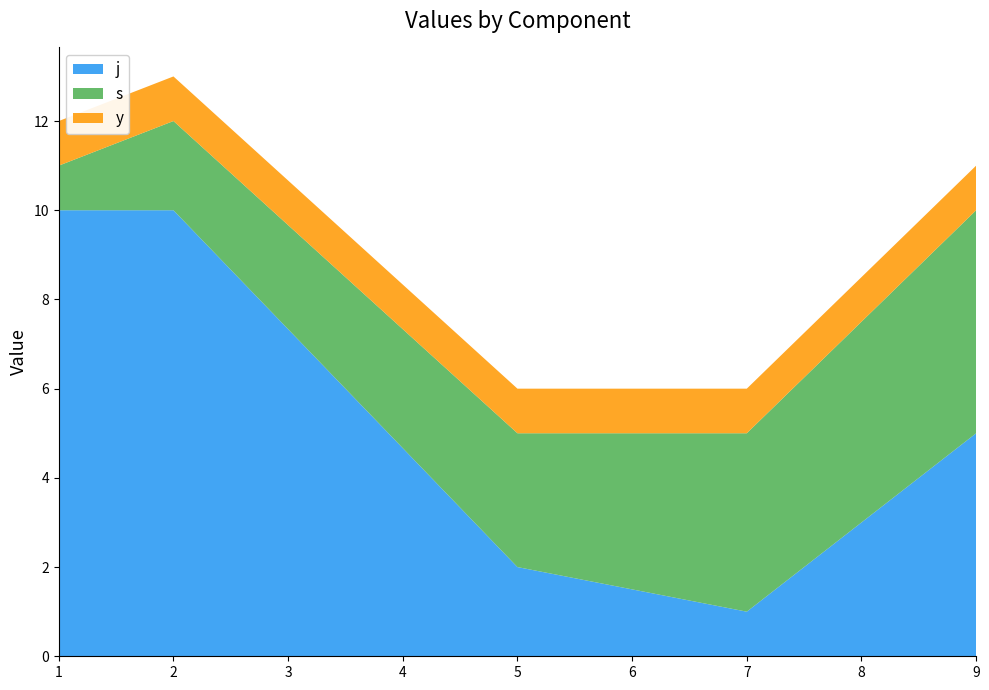

Reading left to right, list all the values displayed in this chart.

j: 10	10	2	1	5
s: 1	2	3	4	5
y: 1	1	1	1	1